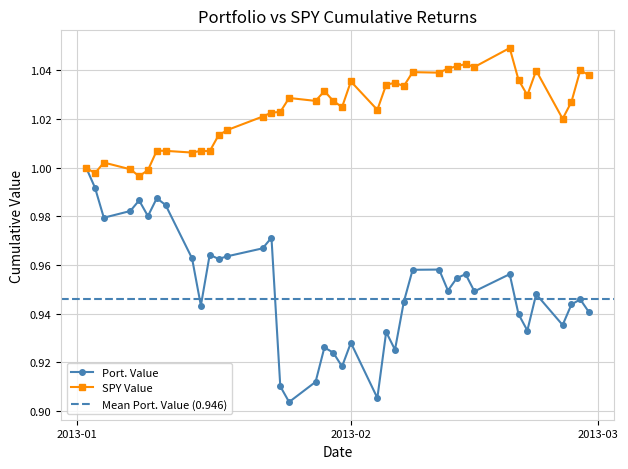

What is the maximum value shown in the chart?

1.0